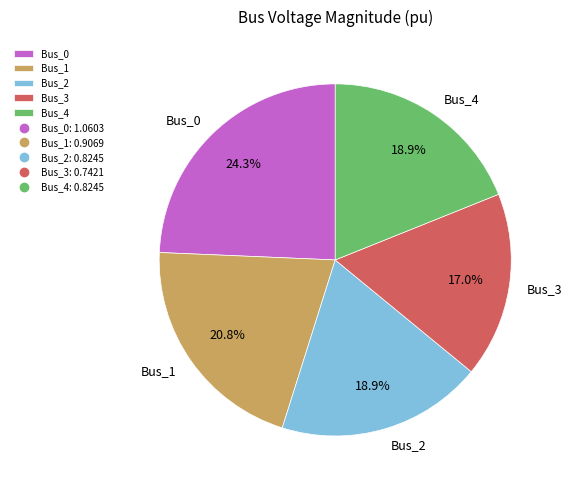

Approximately how many times larger is the value at Bus_2 compared to Bus_0?

0.8